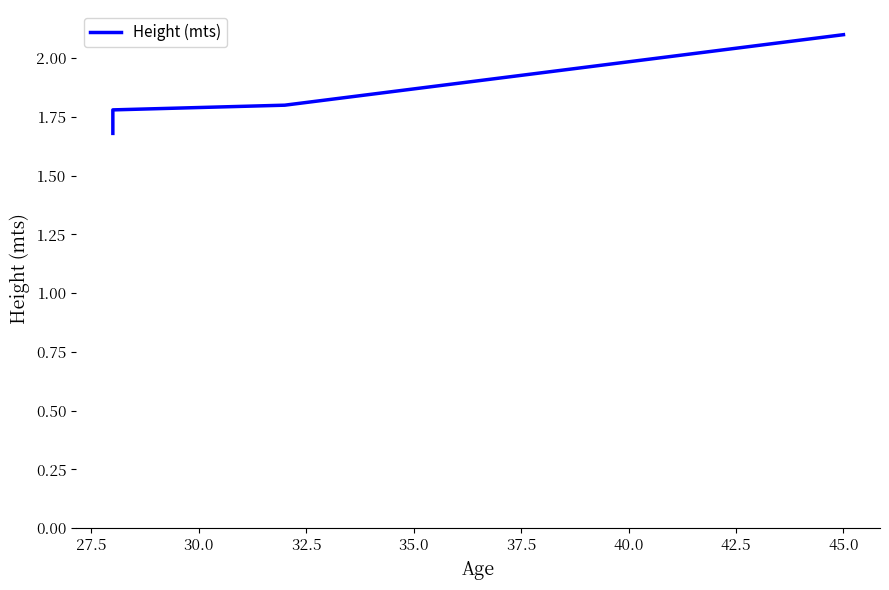

Reading left to right, extract all data points from this chart.

1.7	1.8	1.8	2.1